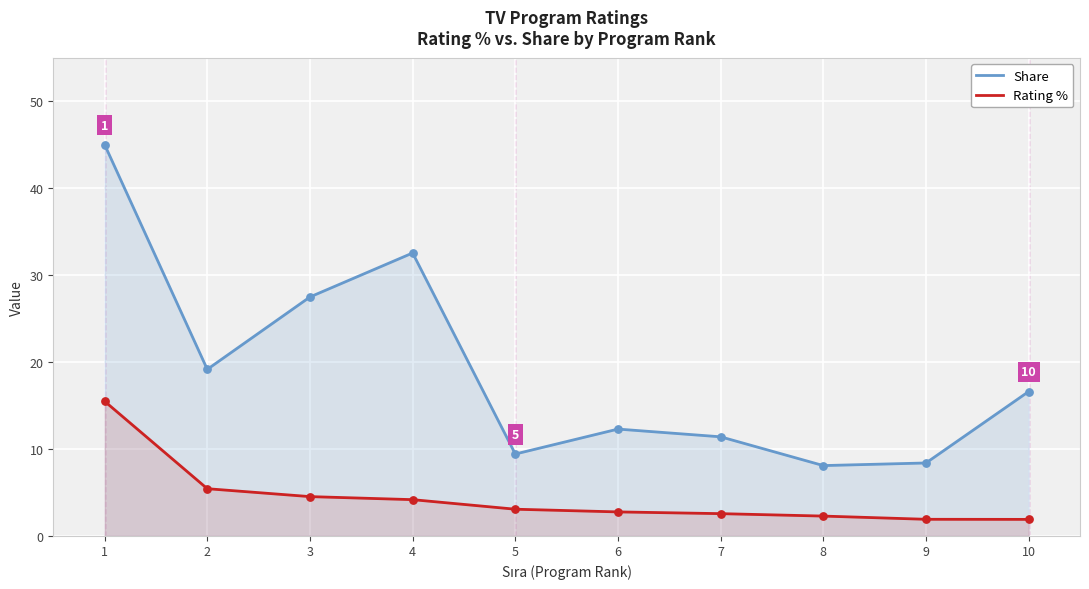

What is the total value across all series at 2?

24.6